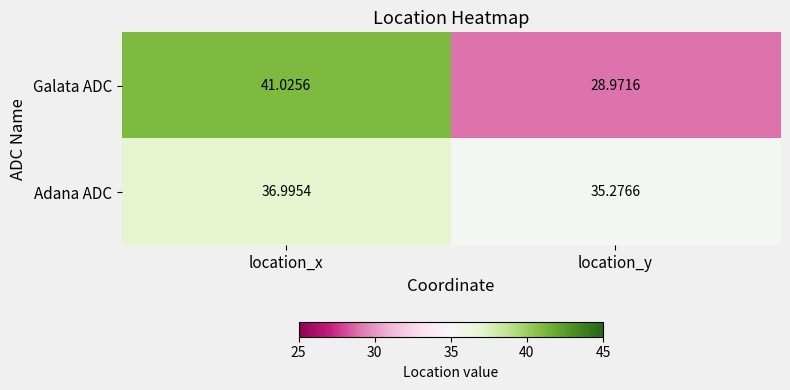

List the series in order of their peak value, lowest first.

Adana ADC, Galata ADC